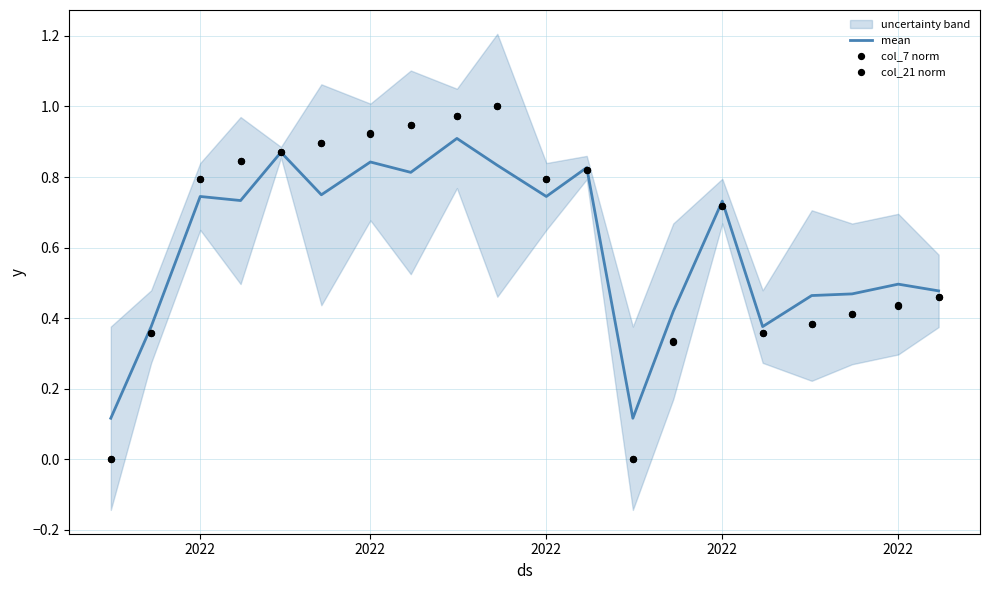

Which series reaches the maximum Y coordinate?

col_7 norm